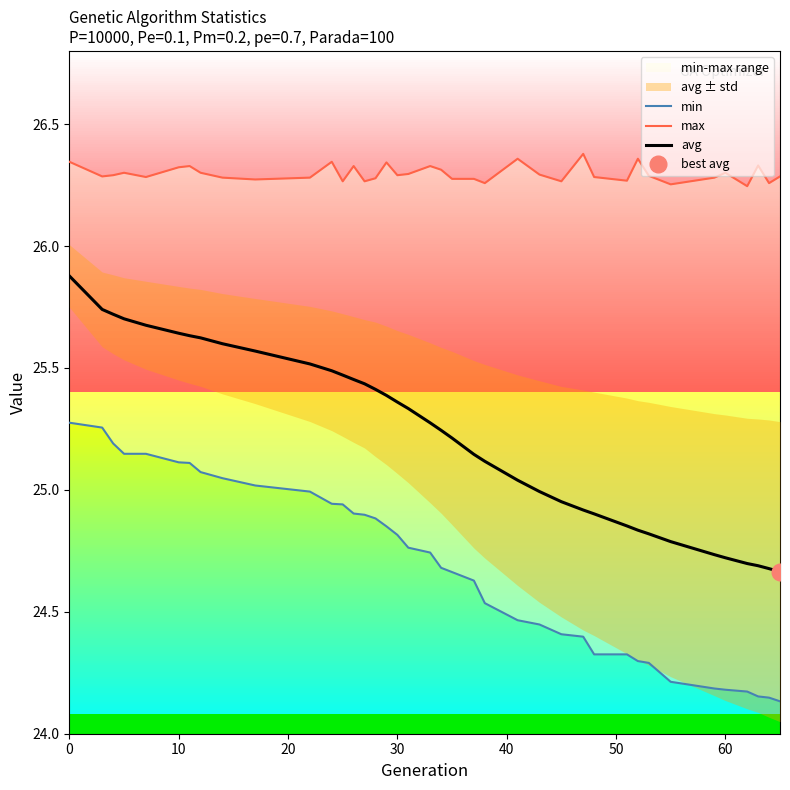

True or false: avg has a value of 13.8 at 60.

False